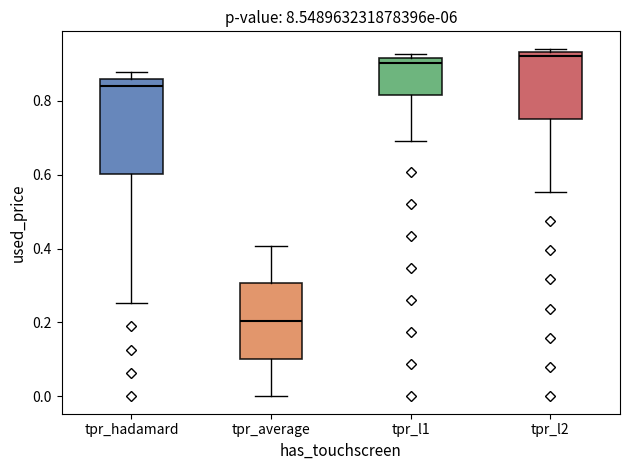

Reading left to right, transcribe this box plot: for each box, give where its median line is, the range the box spans, and where its two whiskers end, as read against the y-axis. The values are not printed on the chart, so give them approximately, as read against the axis.

tpr_hadamard: median 0.84, box 0.60 to 0.86, whiskers 0.26 to 0.88
tpr_average: median 0.20, box 0.10 to 0.30, whiskers 0.00 to 0.40
tpr_l1: median 0.90, box 0.82 to 0.92, whiskers 0.70 to 0.92 (just above the box's upper edge)
tpr_l2: median 0.92, box 0.76 to 0.94, whiskers 0.56 to 0.94 (just above the box's upper edge)